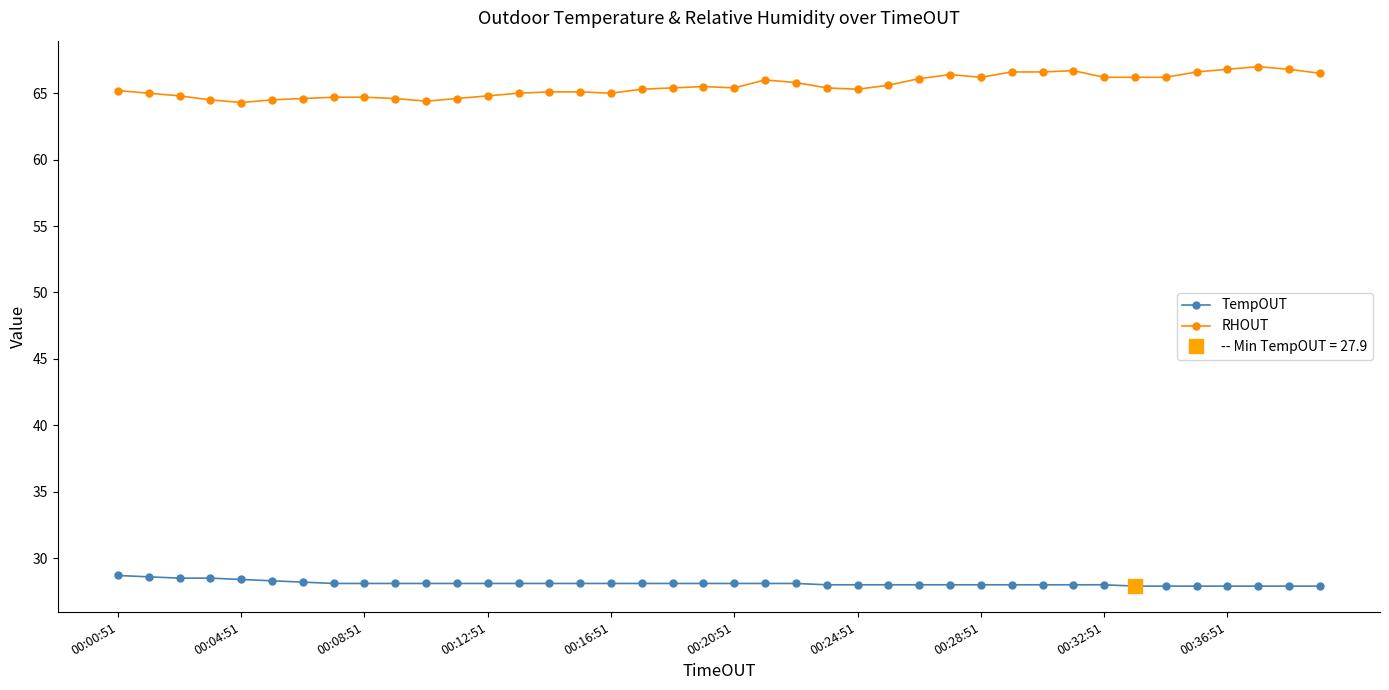

True or false: RHOUT has a value of 66.8 at 38.

True